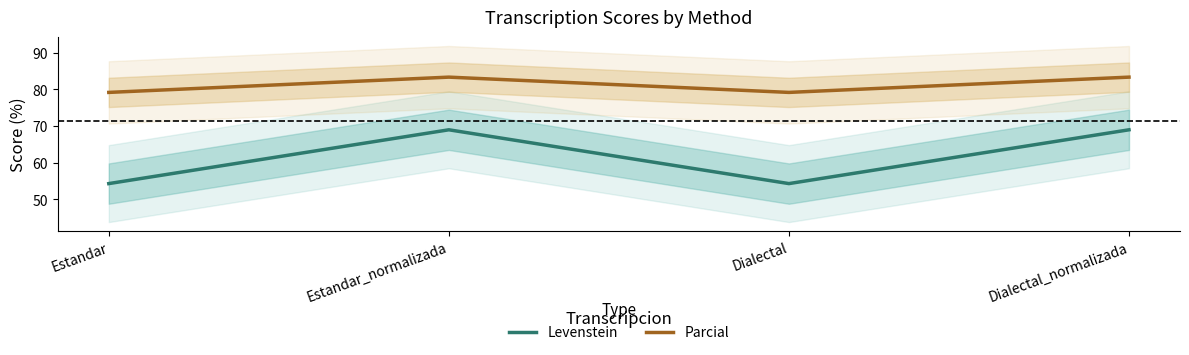

True or false: Parcial and Levenstein intersect in this chart.

False